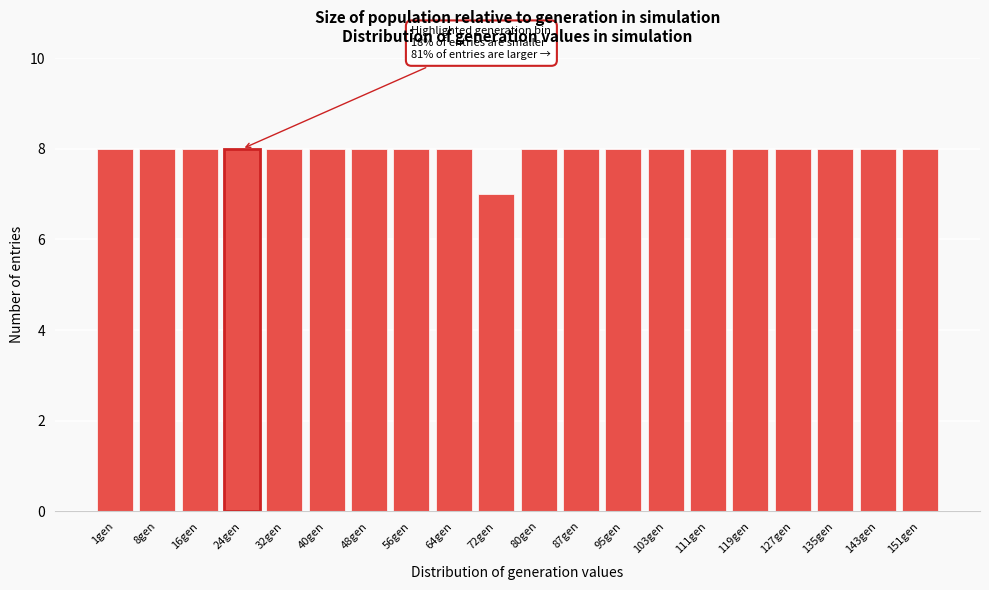

Reading left to right, extract all data points from this chart.

1gen=8	8gen=8	16gen=8	24gen=8	32gen=8	40gen=8	48gen=8	56gen=8	64gen=8	72gen=7	80gen=8	87gen=8	95gen=8	103gen=8	111gen=8	119gen=8	127gen=8	135gen=8	143gen=8	151gen=8